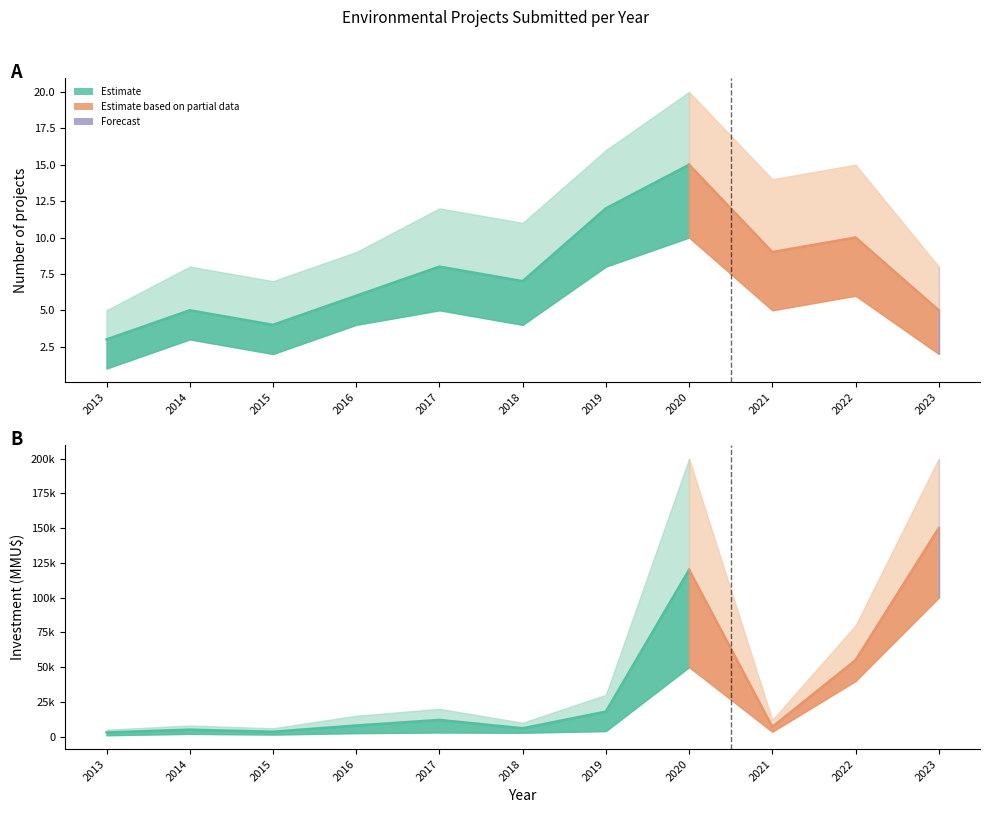

In Count, how many points are higher than both neighbors (excluding endpoints)?

4